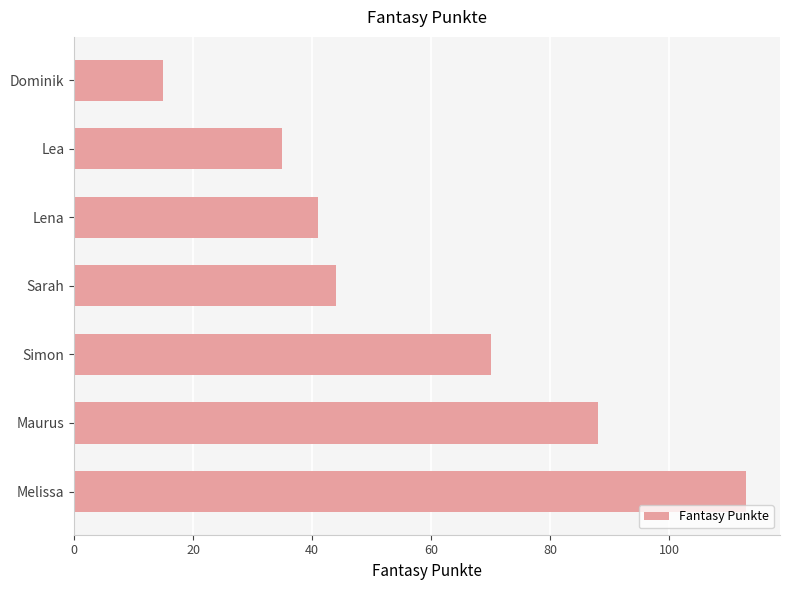

Does the chart contain stacked bars?

No